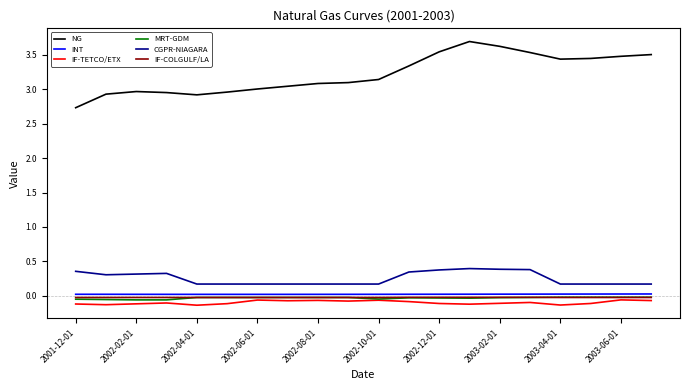

True or false: CGPR-NIAGARA and IF-TETCO/ETX intersect in this chart.

False